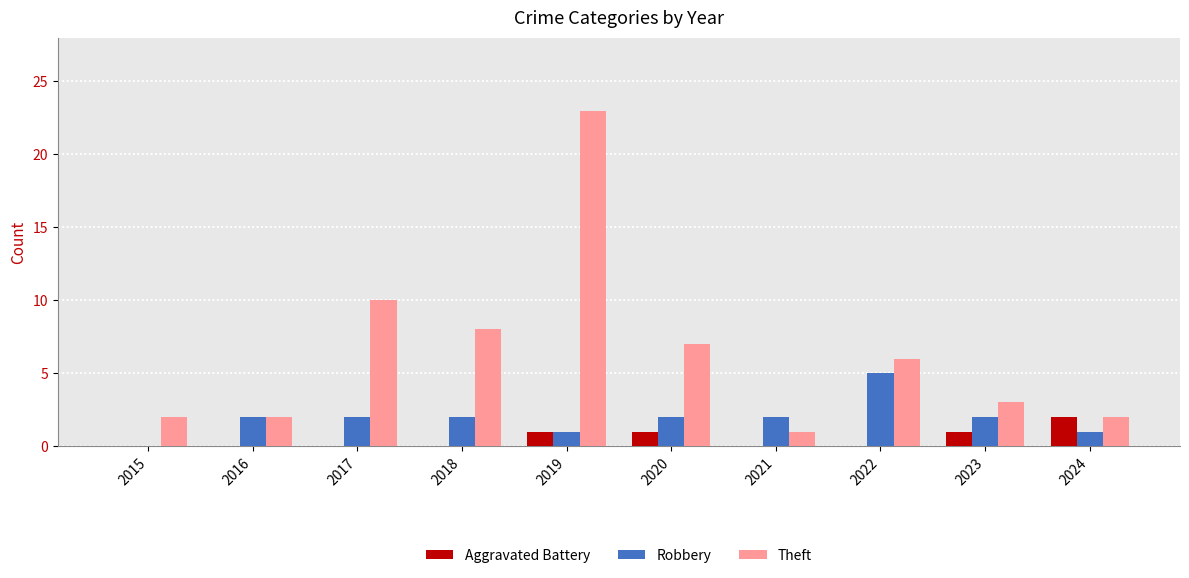

How many groups of bars are there?

10